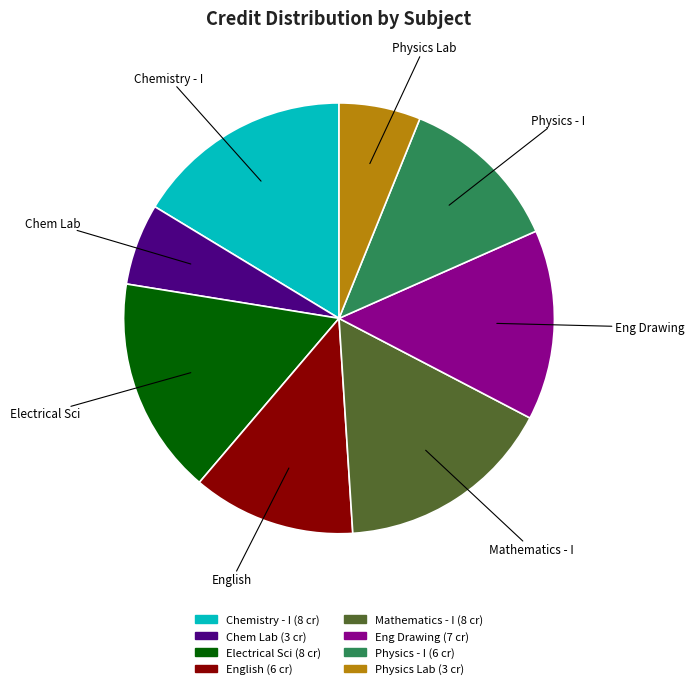

Is there any slice that represents more than half of the pie?

No